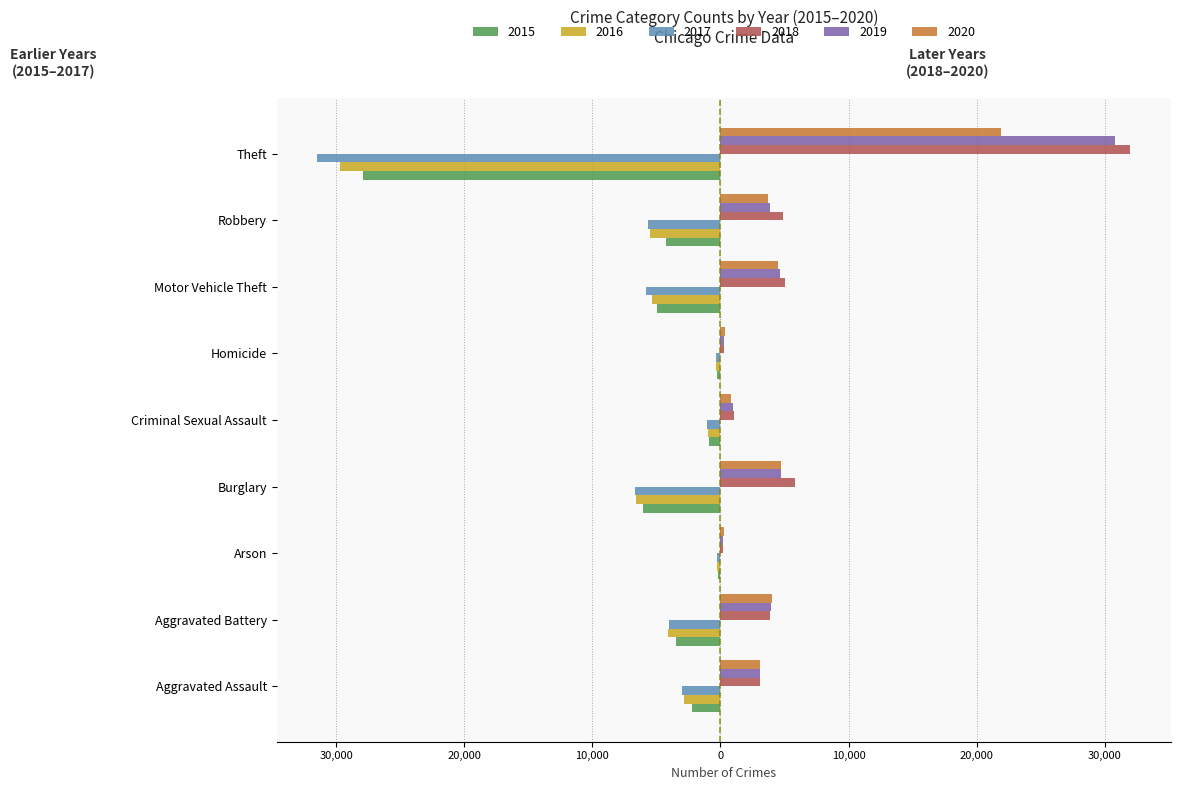

What is the maximum value for 2017?

-248